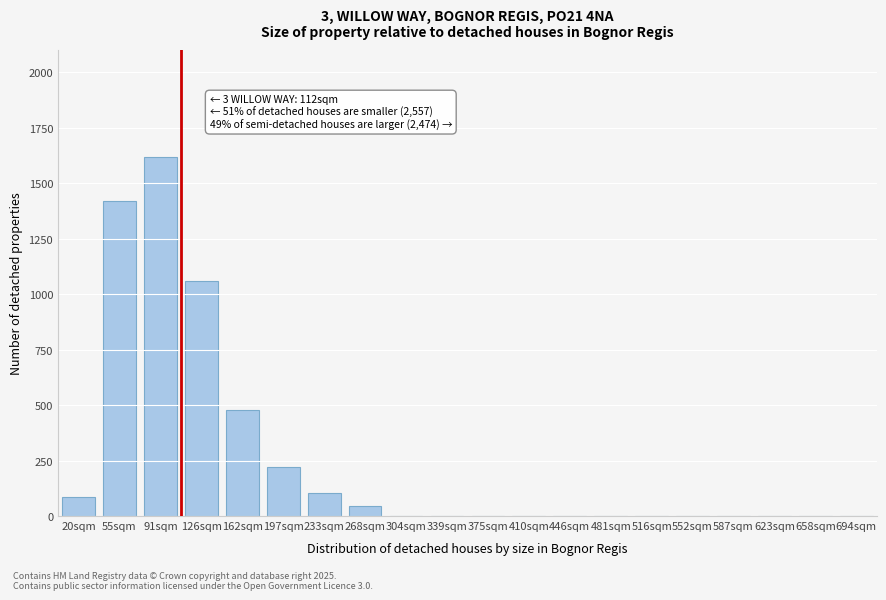

Reading right to left, transcribe all the data shown in this chart.

694sqm=0	658sqm=0	623sqm=0	587sqm=0	552sqm=0	516sqm=0	481sqm=0	446sqm=0	410sqm=0	375sqm=0	339sqm=0	304sqm=0	268sqm=45	233sqm=105	197sqm=220	162sqm=480	126sqm=1060	91sqm=1620	55sqm=1420	20sqm=85